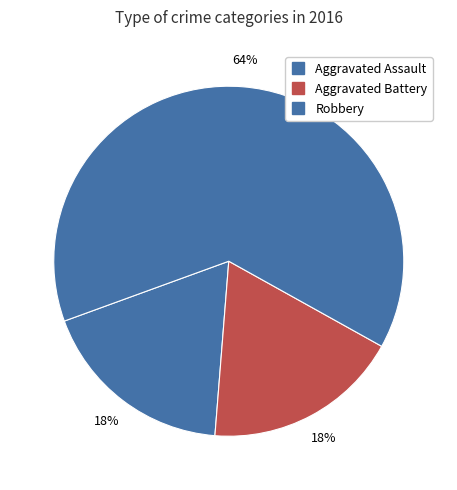

Count the number of slices in the pie.

3